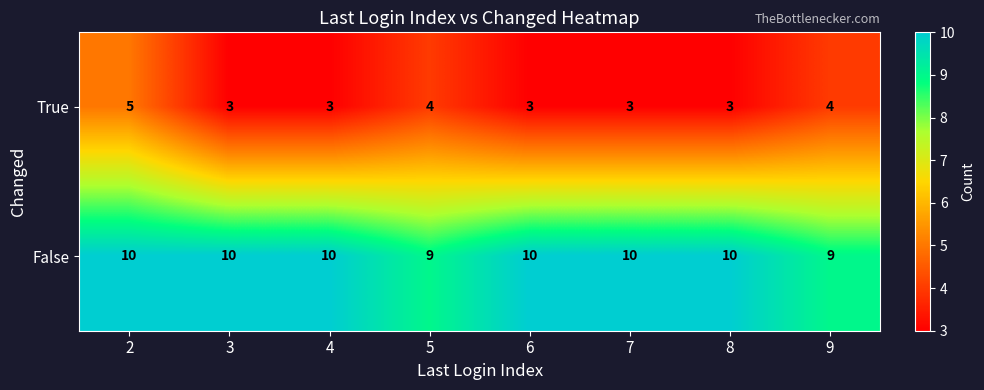

Rank the series at 6 from lowest to highest value.

True, False